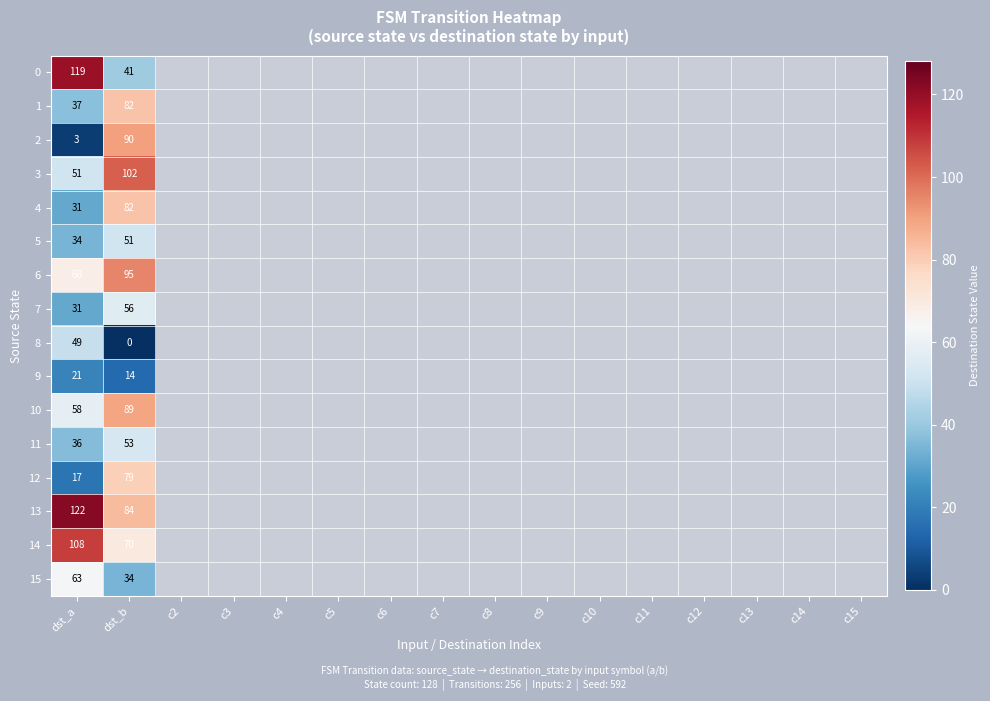

How many data points does each series have?

16